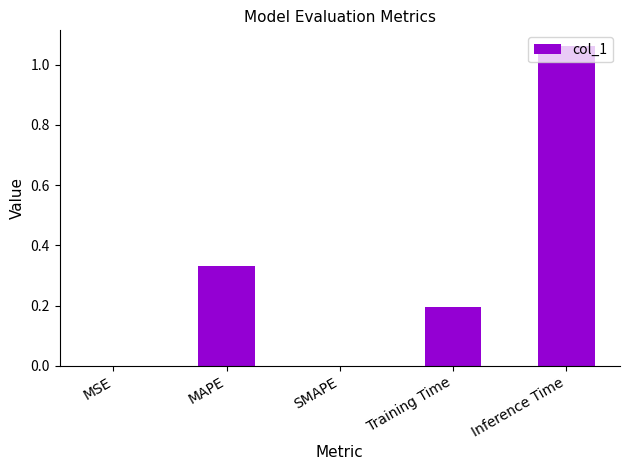

Between Inference Time and SMAPE, which is larger?

Inference Time